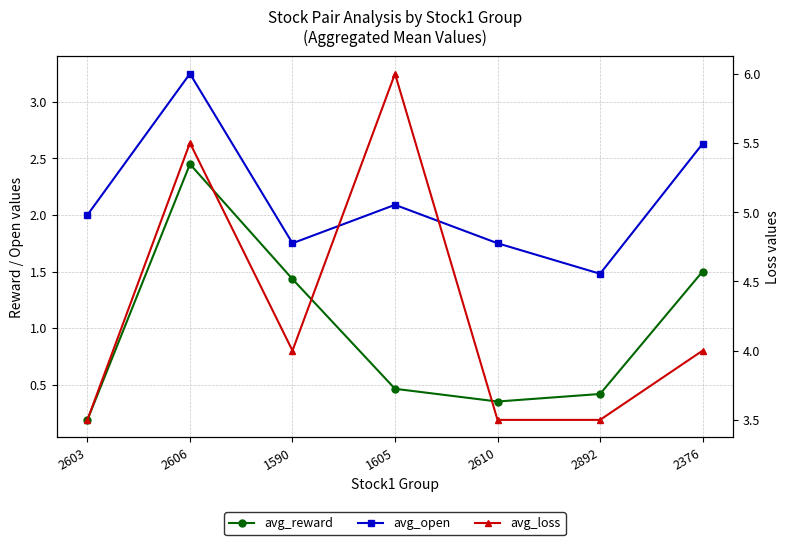

List the series in order of their peak value, highest first.

avg_loss, avg_open, avg_reward